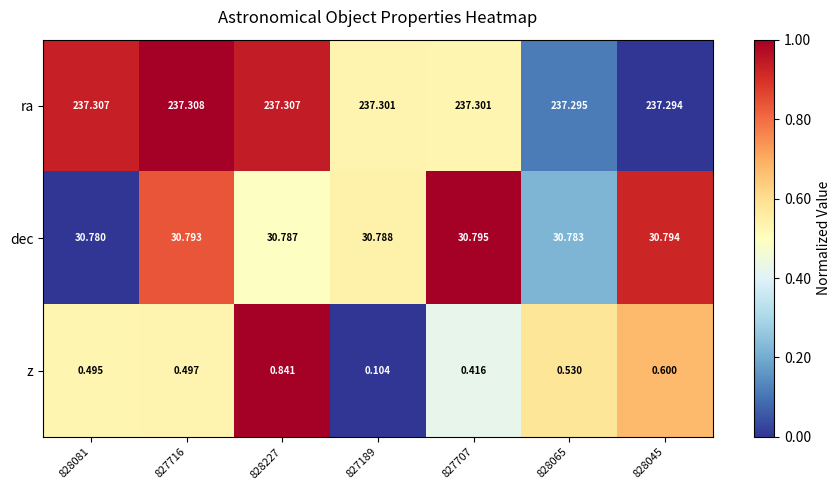

At how many categories does at least one series exceed 0?

7